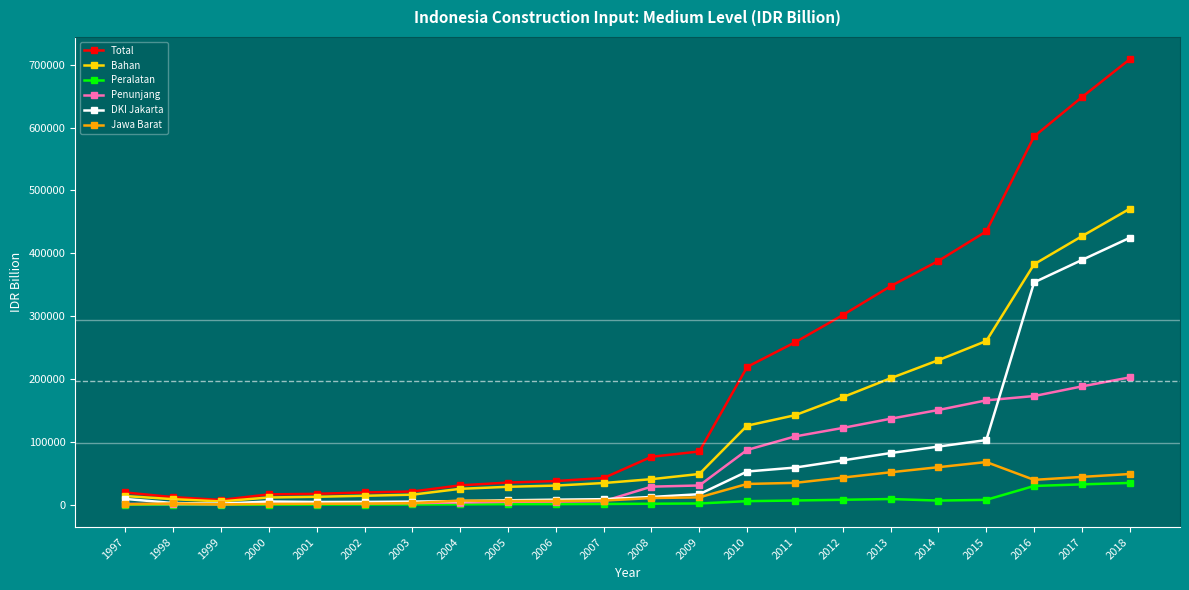

What is the greatest value displayed?

708737.8